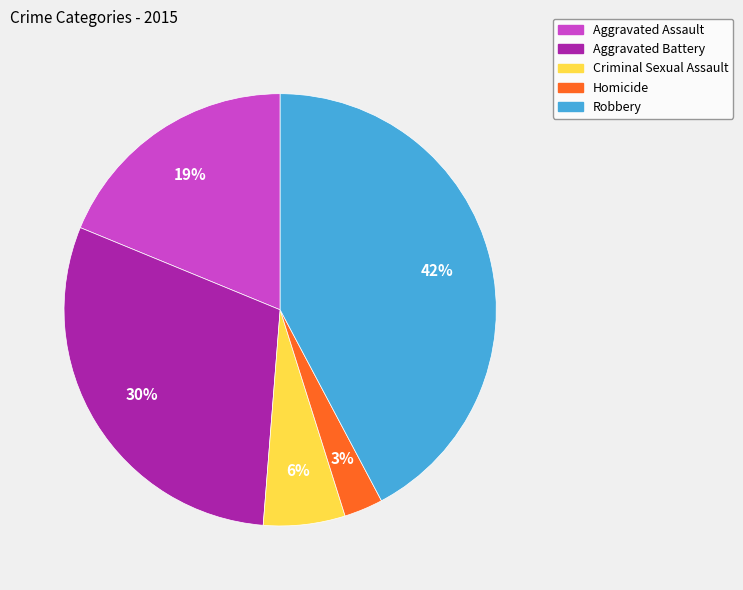

Rank the categories by value from lowest to highest.

Homicide, Criminal Sexual Assault, Aggravated Assault, Aggravated Battery, Robbery